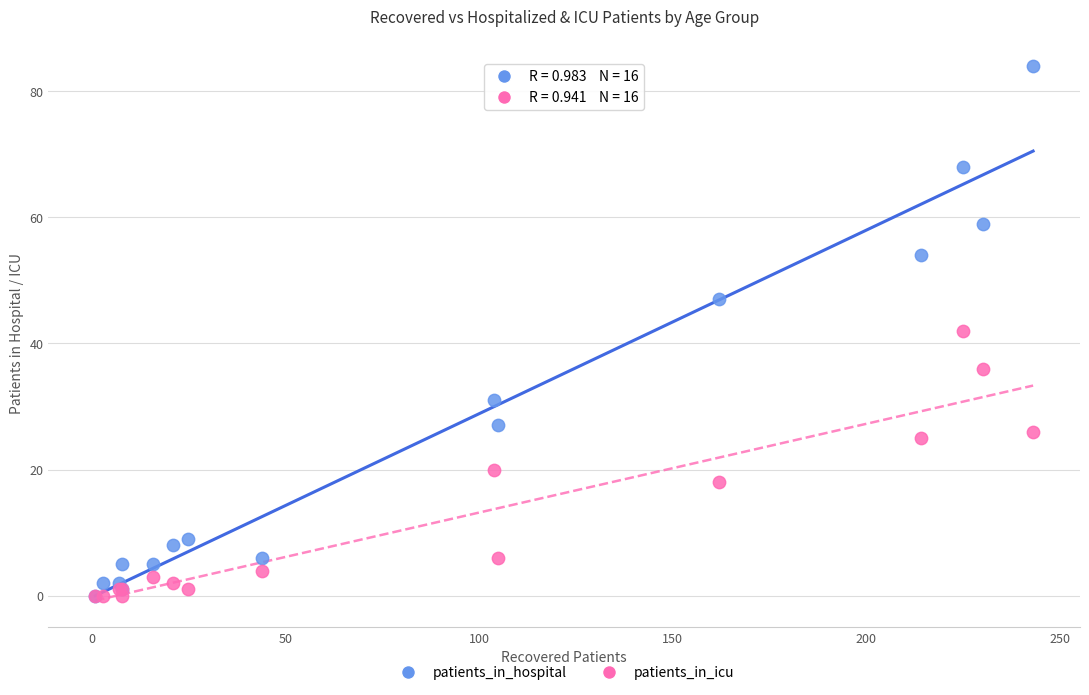

What are all the series names shown in the legend?

patients_in_hospital, patients_in_icu